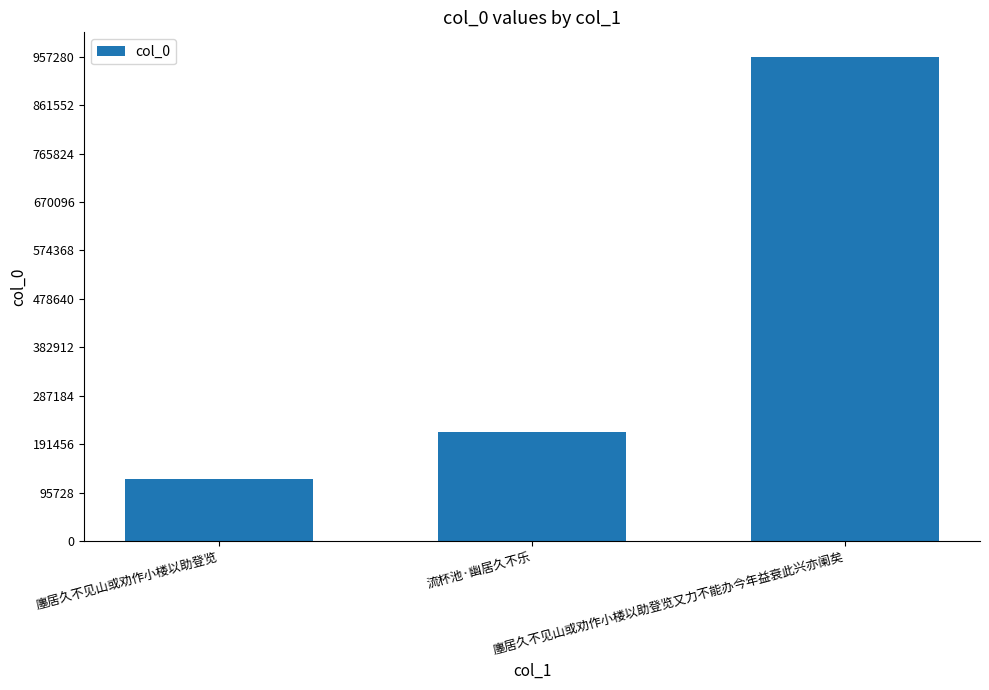

What is the average value?

432257